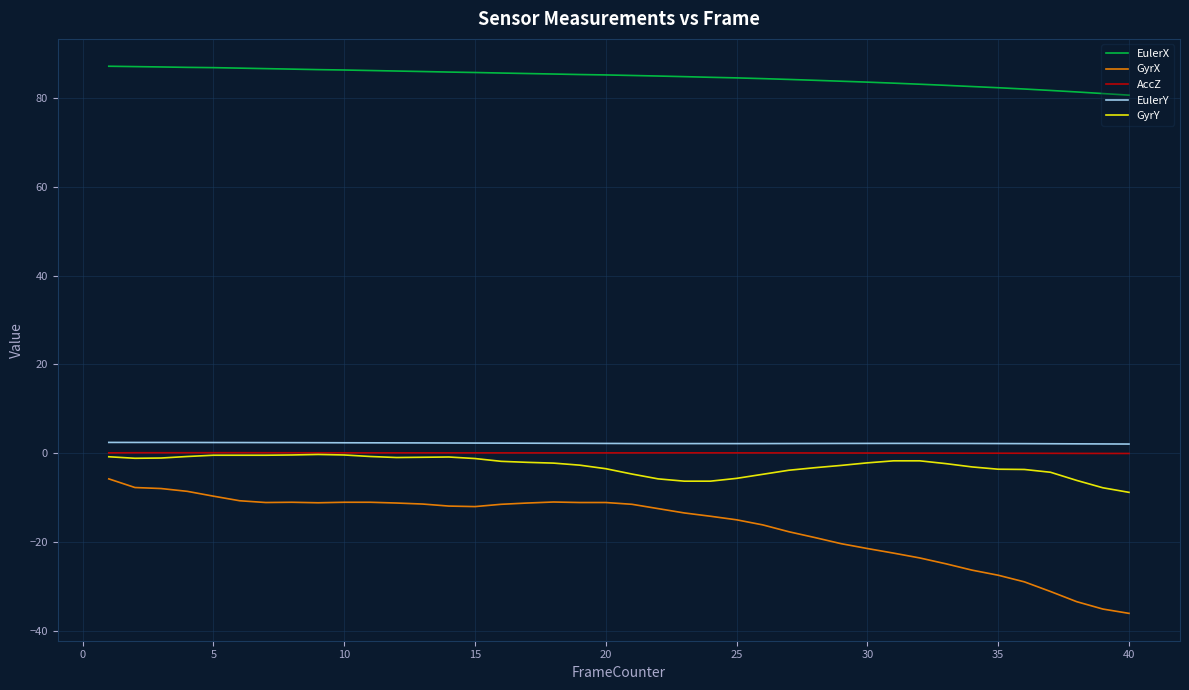

What is the difference between the maximum and minimum values in the EulerX series?

6.5